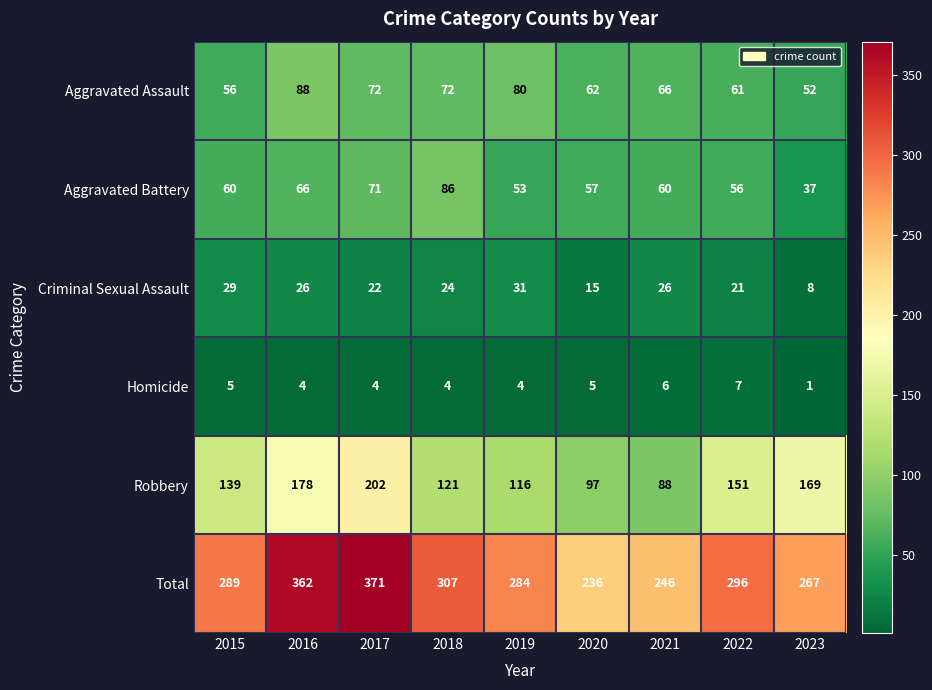

What is the maximum value shown in the chart?

371